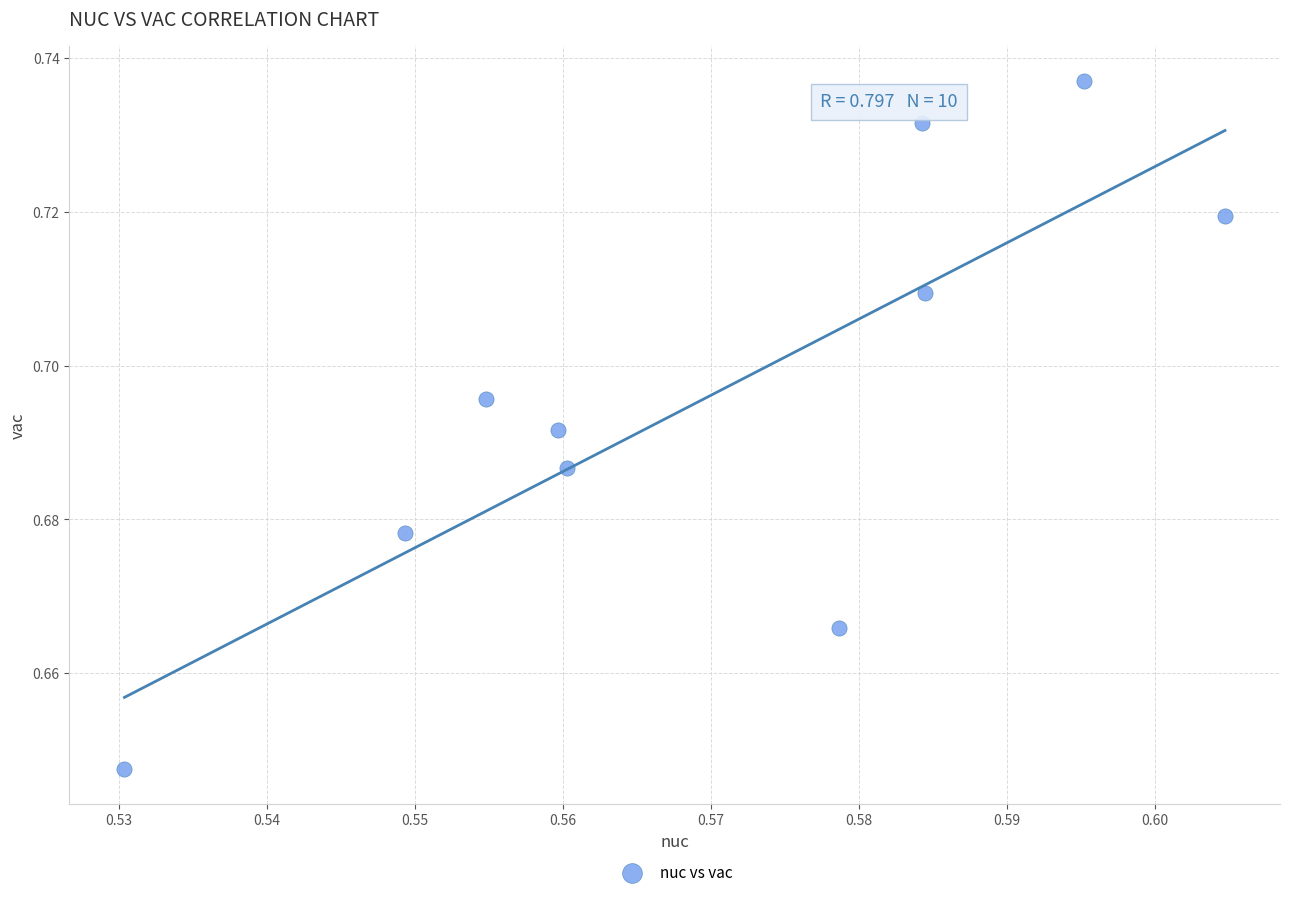

How many data points are displayed?

10